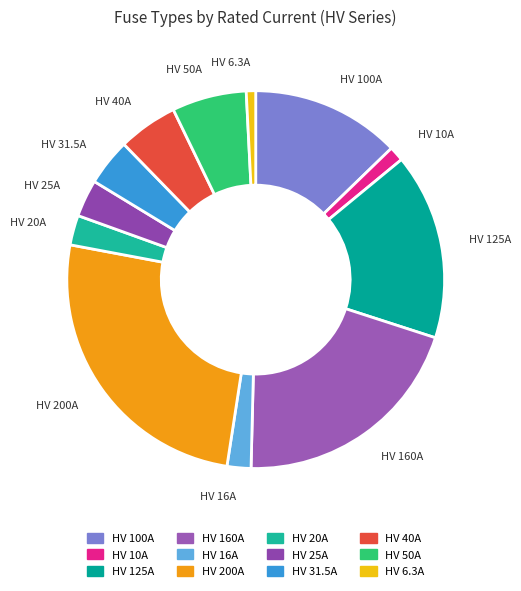

Approximately how many times larger is the value at HV 125A compared to HV 31.5A?

4.0